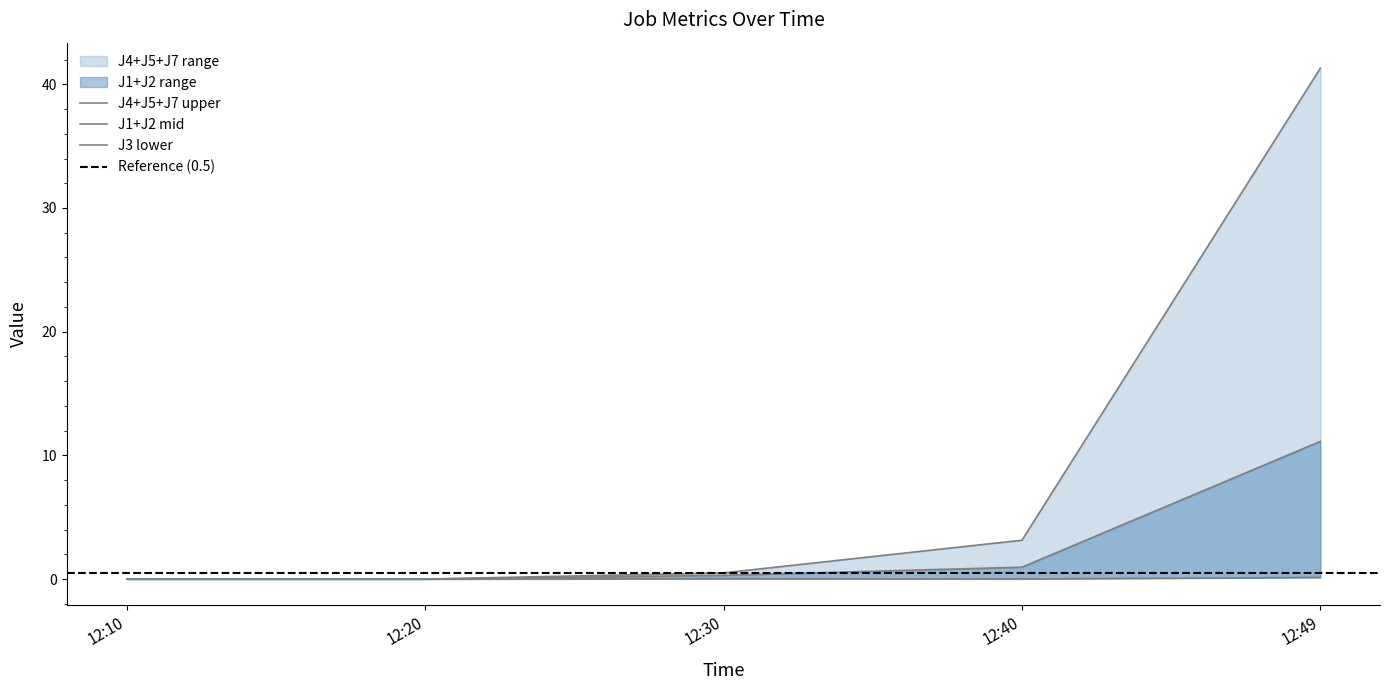

What is the label of the 5th point from the right?

2022-08-08 12:10:00